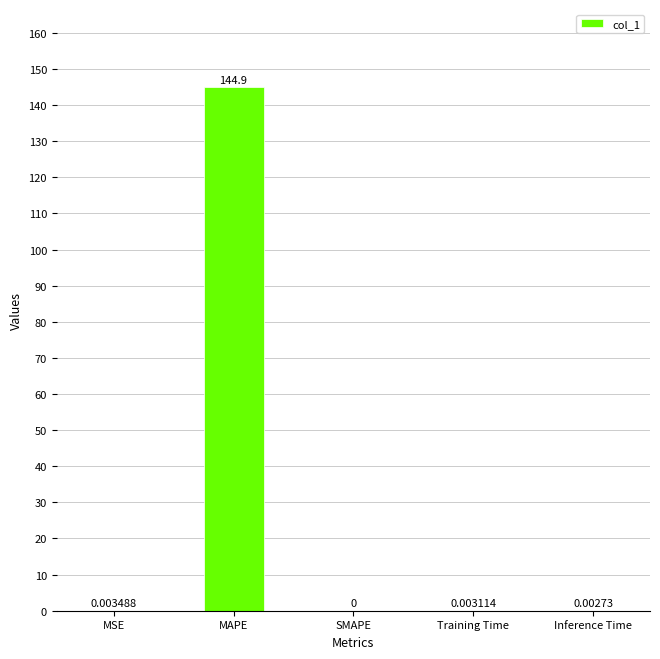

Which category has the highest value across all series?

MAPE